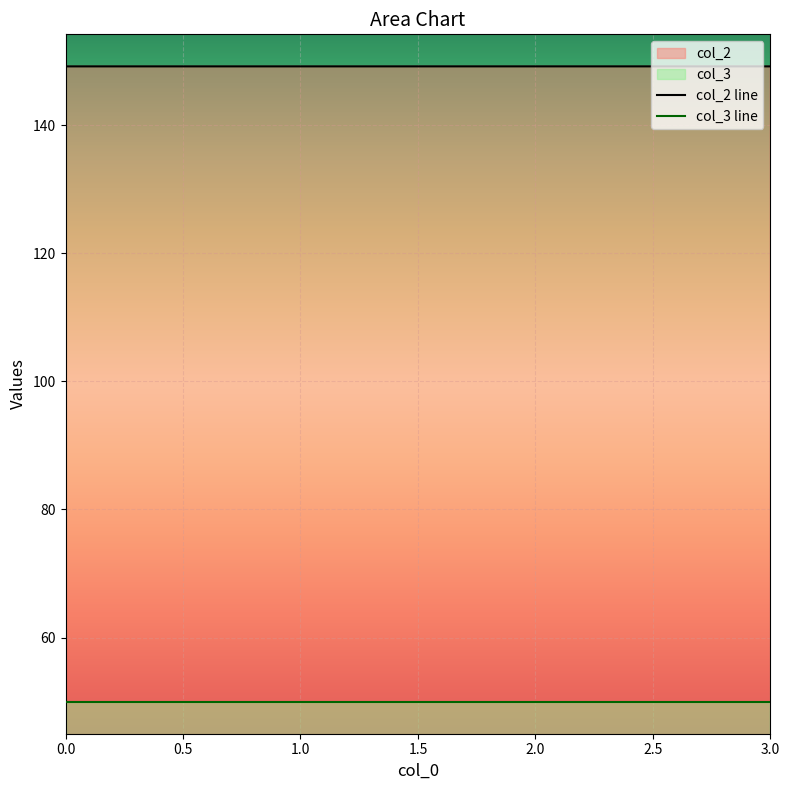

Which category has the highest value across all series?

2